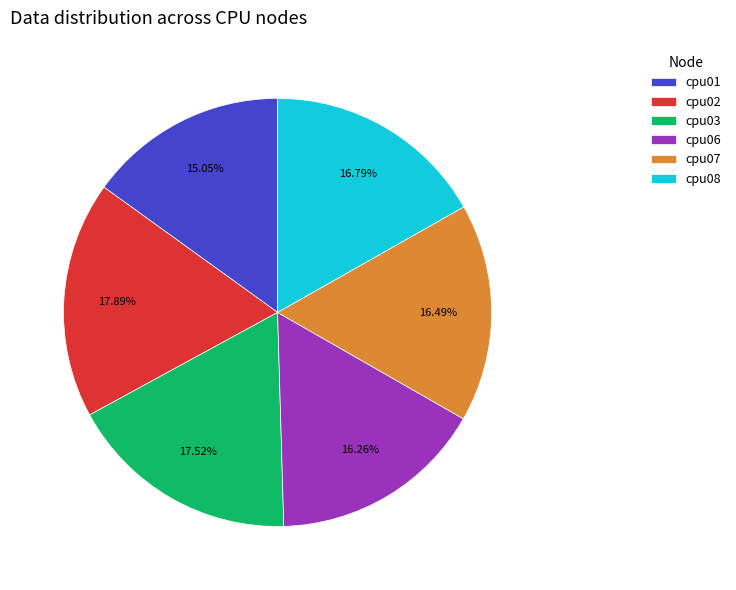

To the nearest percent, what is the combined percentage of cpu07 and cpu01?

32%